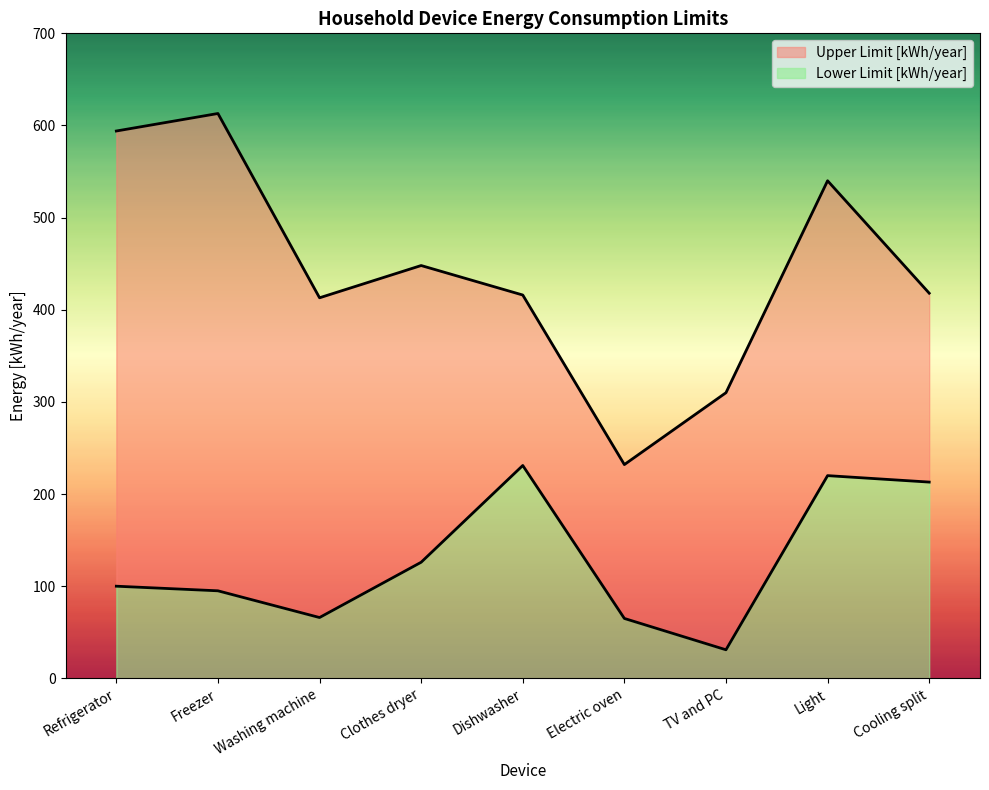

Between Cooling split and Washing machine, which is larger?

Cooling split